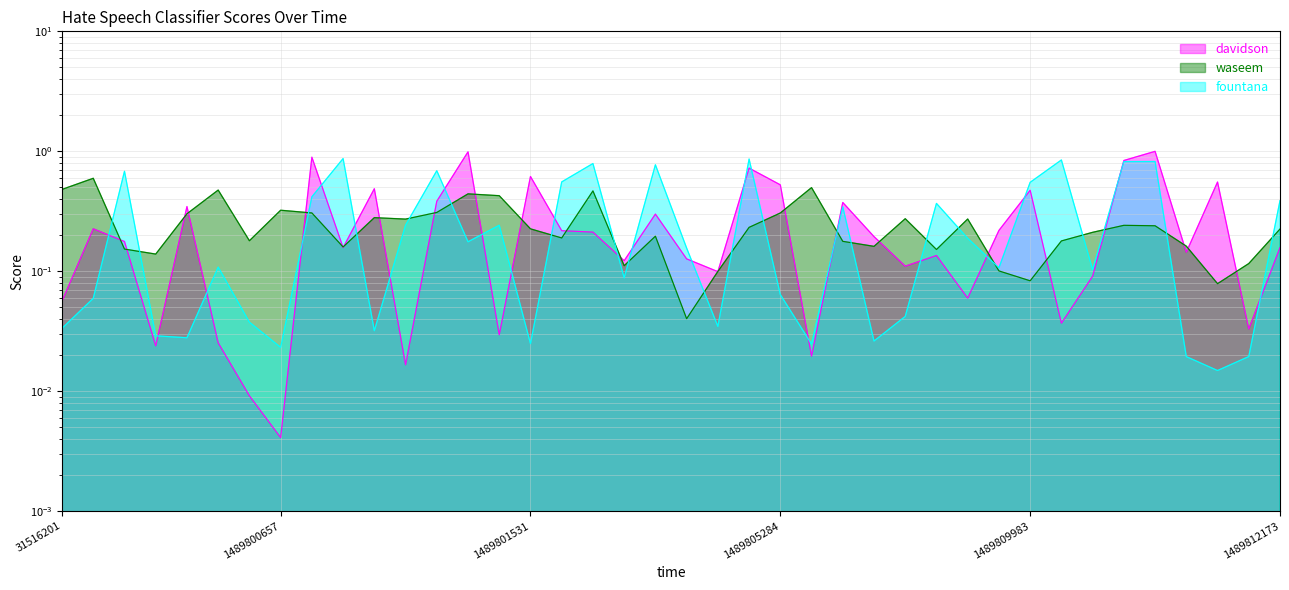

What is the highest value of the waseem series?

0.6